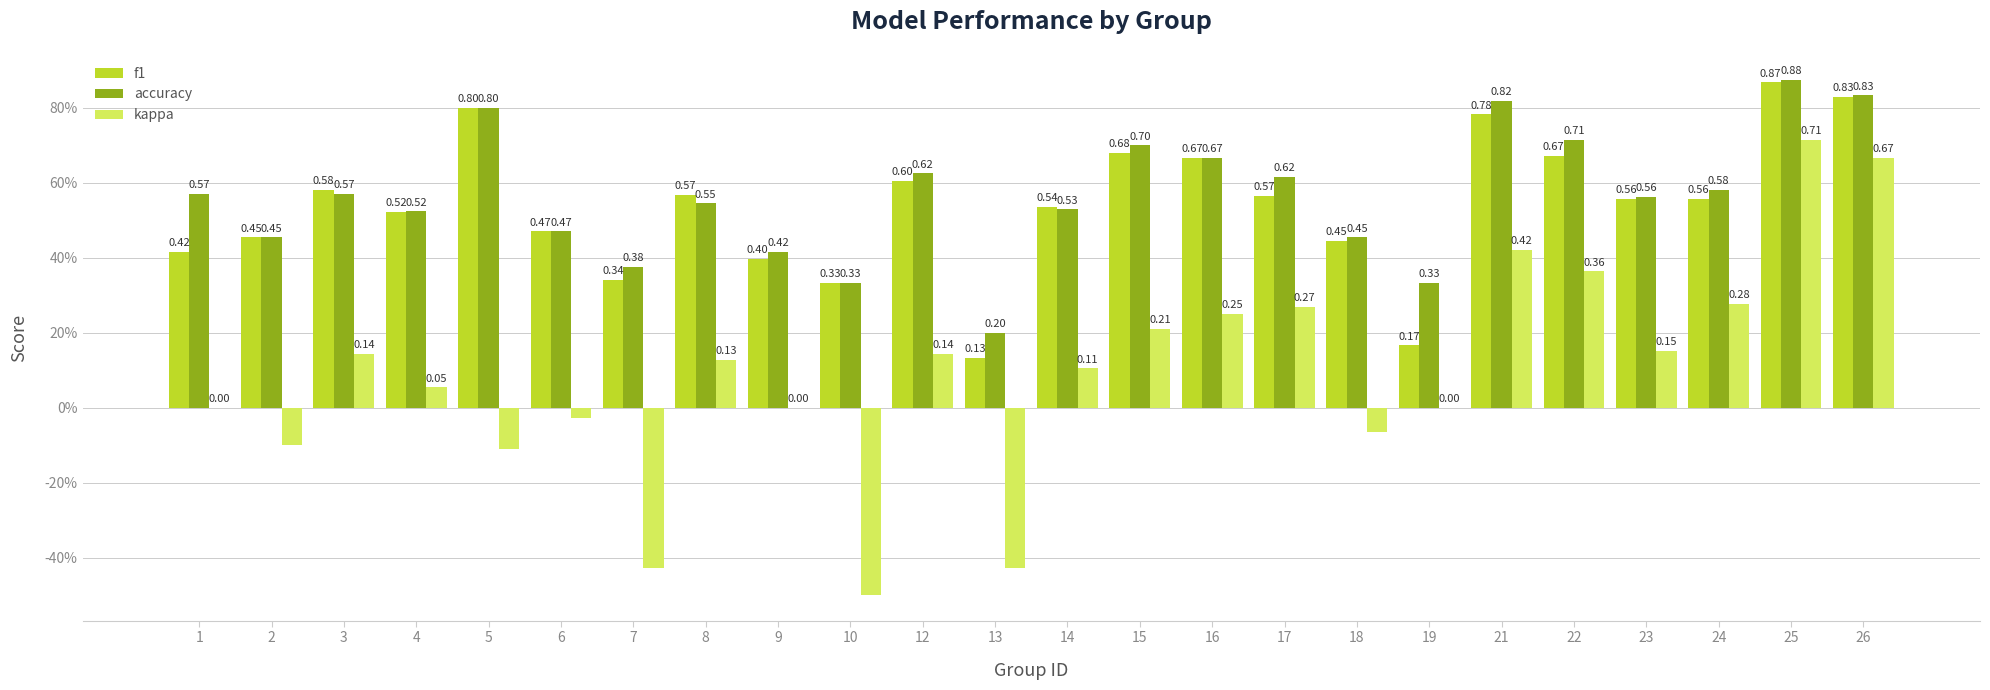

Is the value of accuracy at 7 greater than the value of f1 at 10?

Yes